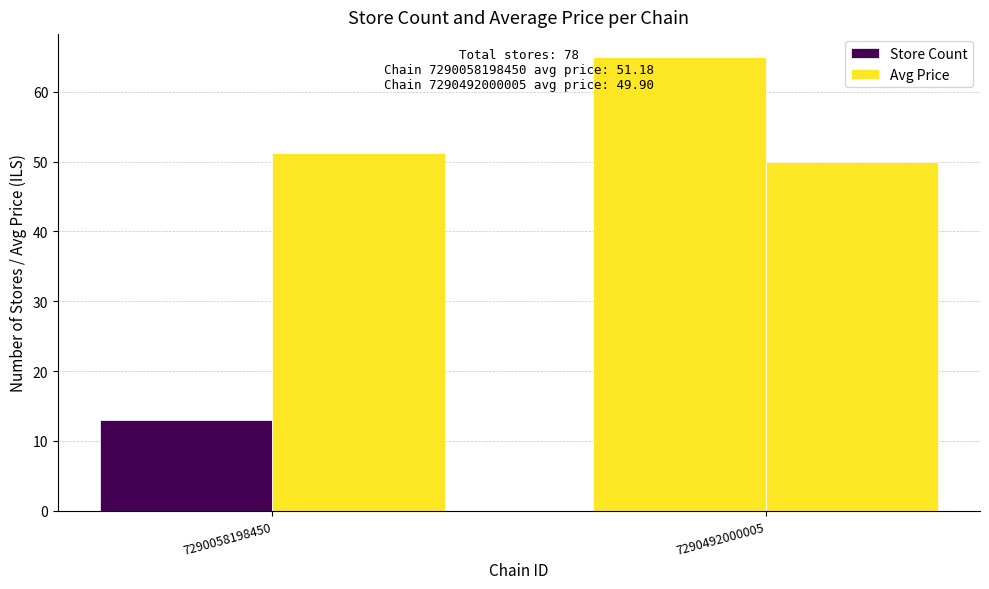

What is the maximum value for Avg Price?

51.2